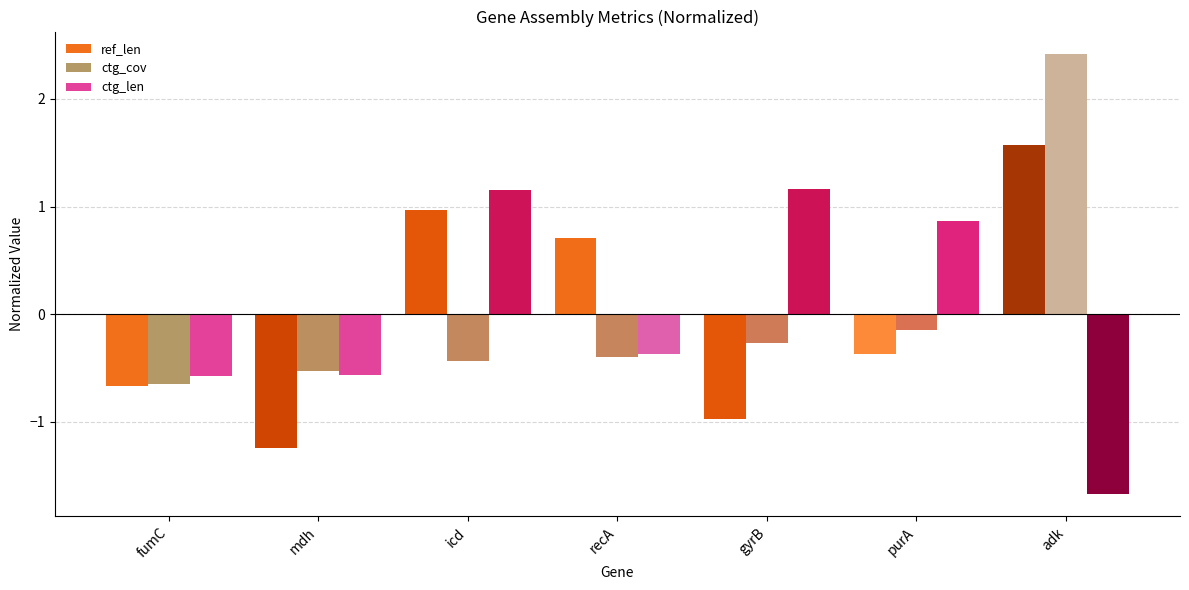

At how many categories does at least one series exceed 0?

5